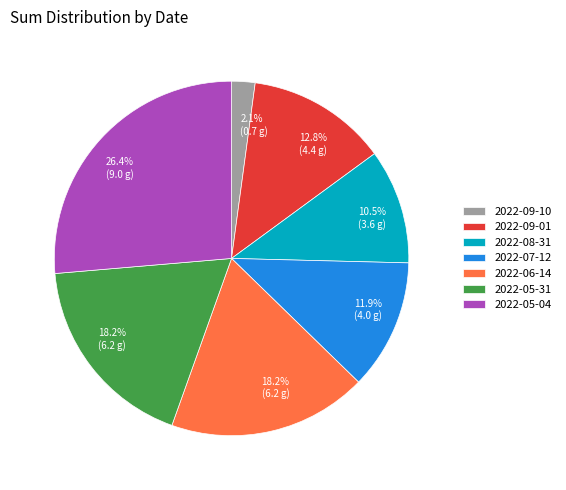

To the nearest percent, what is the difference between the 2022-08-31 and 2022-09-10 slice percentages?

8%